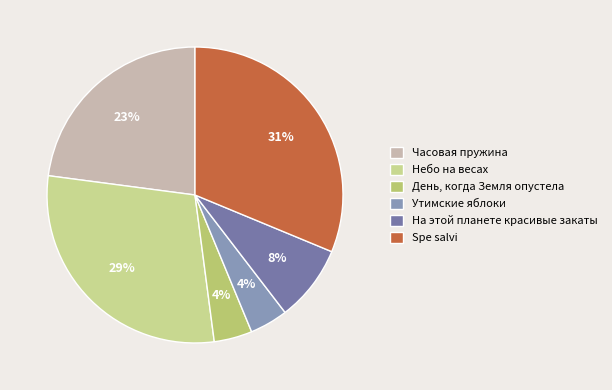

What portion of the pie excludes Небо на весах?

70.8%